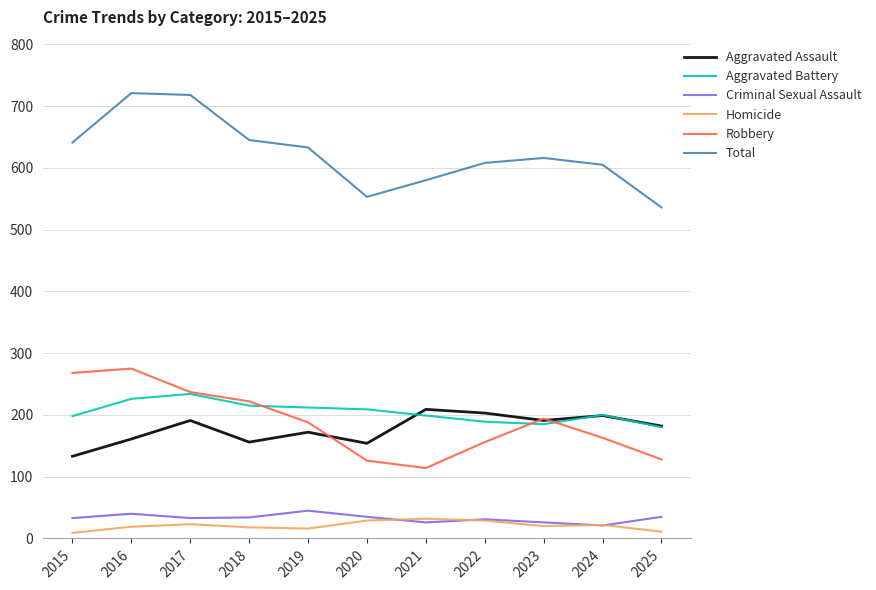

True or false: Homicide has a value of 16 at 2019.

True